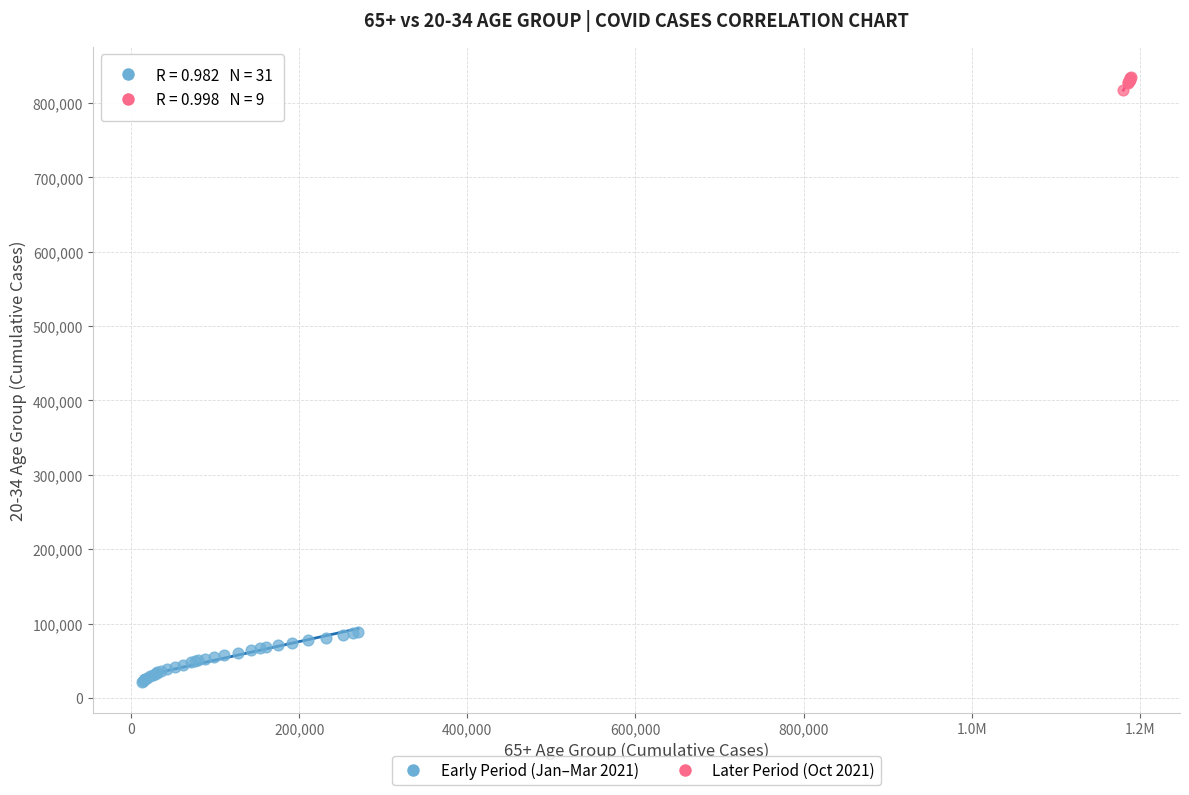

Which series has the widest spread of Y values?

Early Period (Jan–Mar 2021)